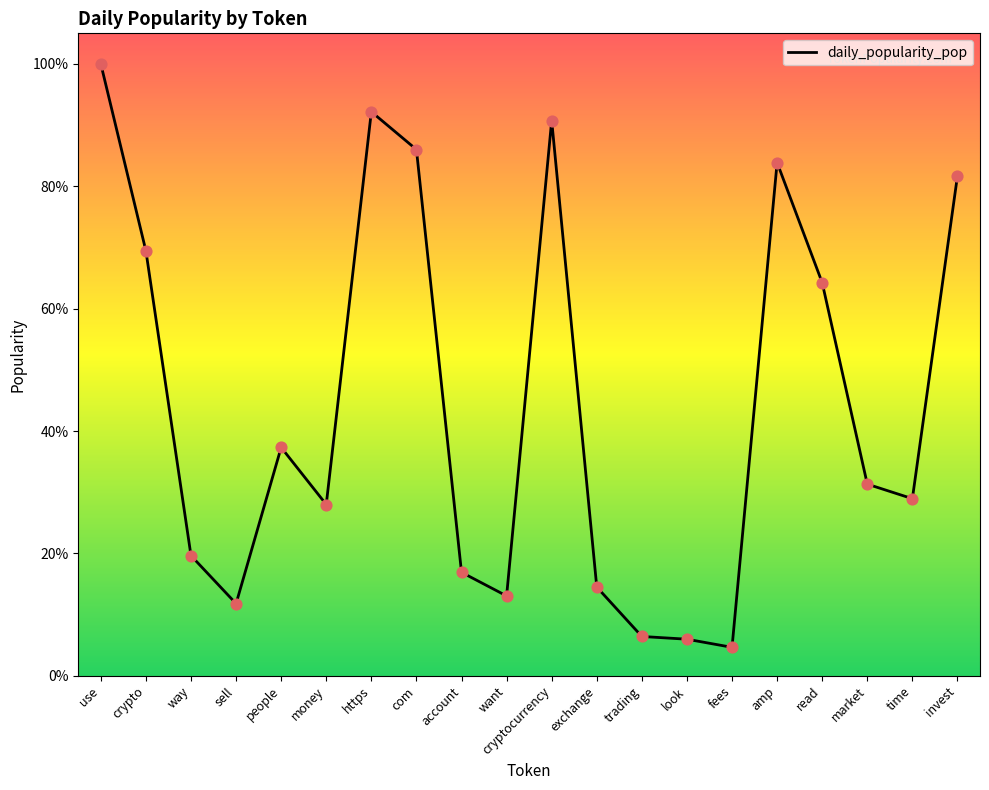

What is the ratio of the value at look to the value at https?

0.1